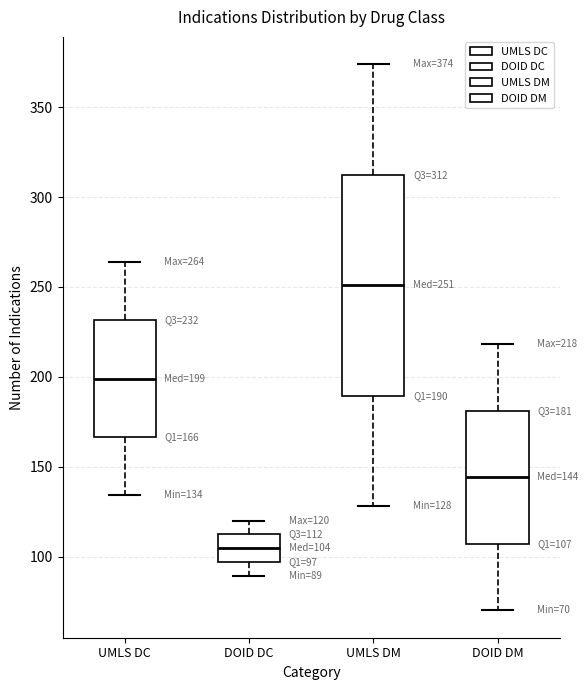

Which box is the tallest, from its lower edge to its upper edge?

UMLS DM